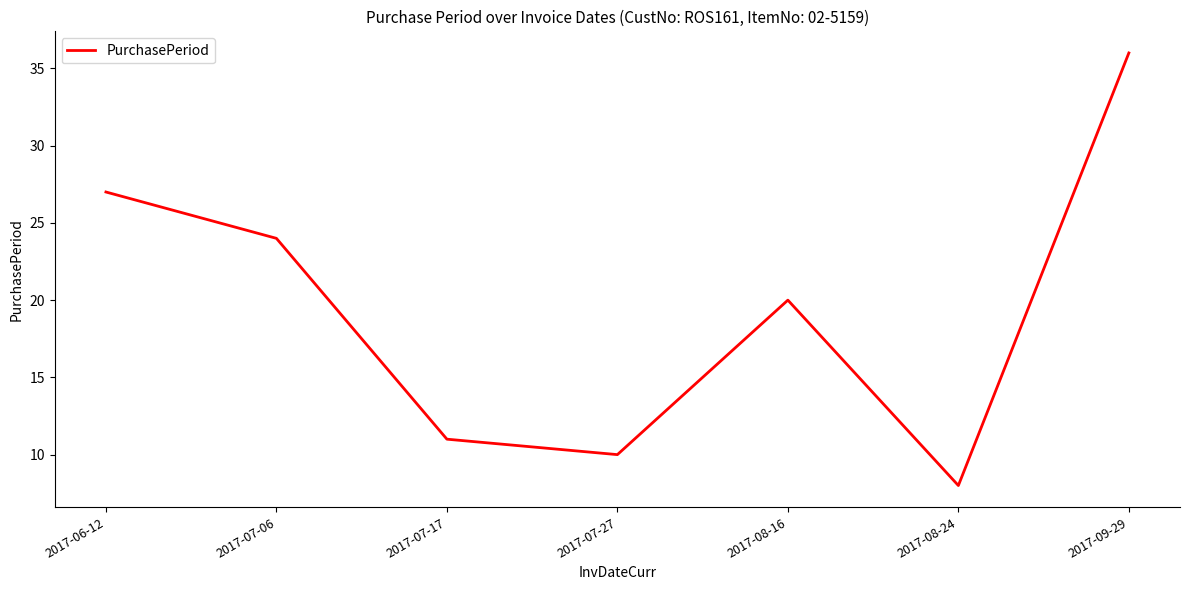

List the labels in order of value, smallest first.

2017-08-24, 2017-07-27, 2017-07-17, 2017-08-16, 2017-07-06, 2017-06-12, 2017-09-29